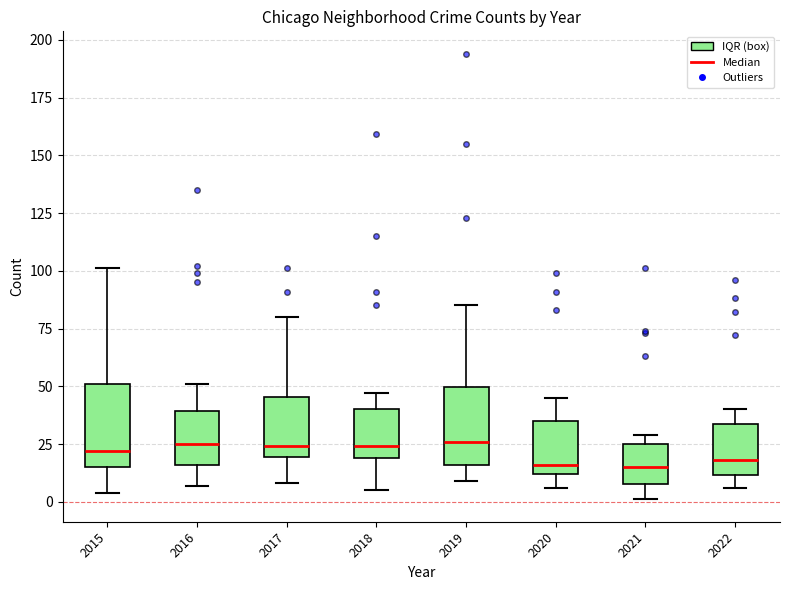

Reading left to right, read every box against the y-axis: the position of its median line, the range the box covers, and the ends of its whiskers. The values are not printed on the chart, so give them approximately, as read against the axis.

2015: median 20, box 15 to 50, whiskers 5 to 100
2016: median 25, box 15 to 40, whiskers 5 to 50
2017: median 25, box 20 to 45, whiskers 10 to 80
2018: median 25, box 20 to 40, whiskers 5 to 45
2019: median 25, box 15 to 50, whiskers 10 to 85
2020: median 15, box 10 to 35, whiskers 5 to 45
2021: median 15, box 10 to 25, whiskers 0 to 30
2022: median 20, box 10 to 35, whiskers 5 to 40